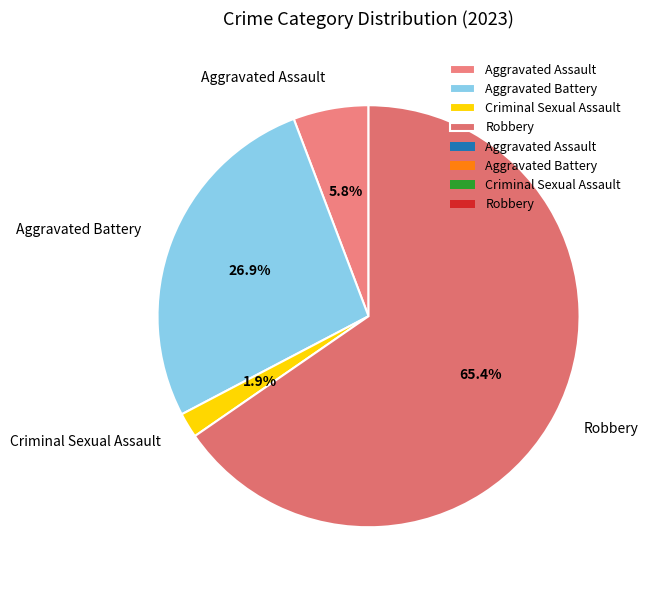

To the nearest percent, what is the combined percentage of Aggravated Battery and Robbery?

92%